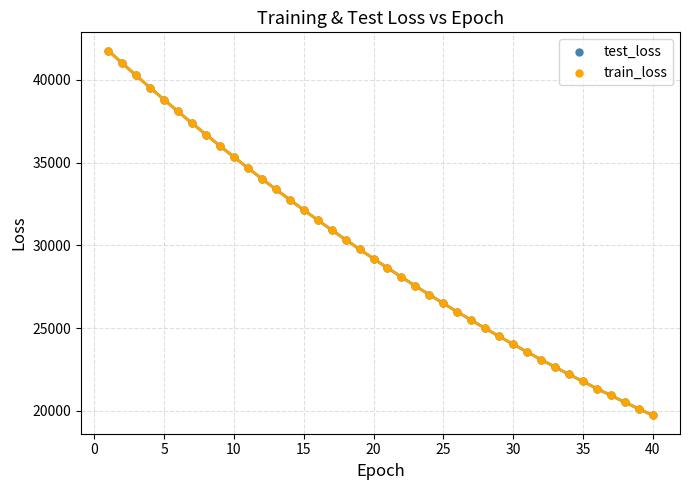

What are all the series names shown in the legend?

test_loss, train_loss